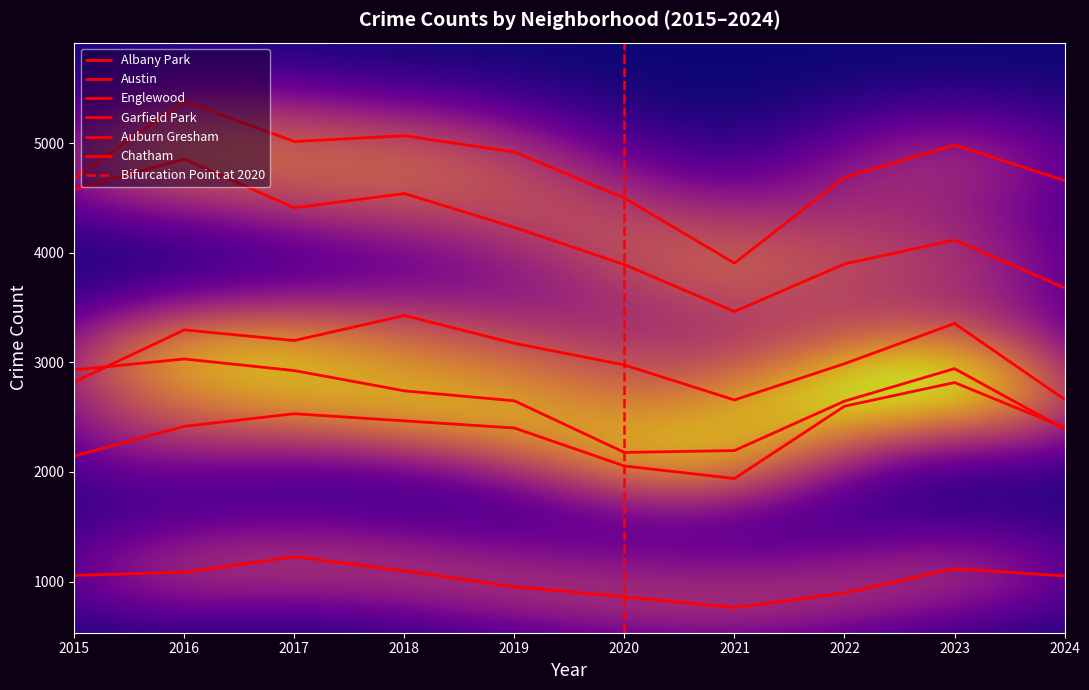

Between 2020 and 2019, which is larger?

2019